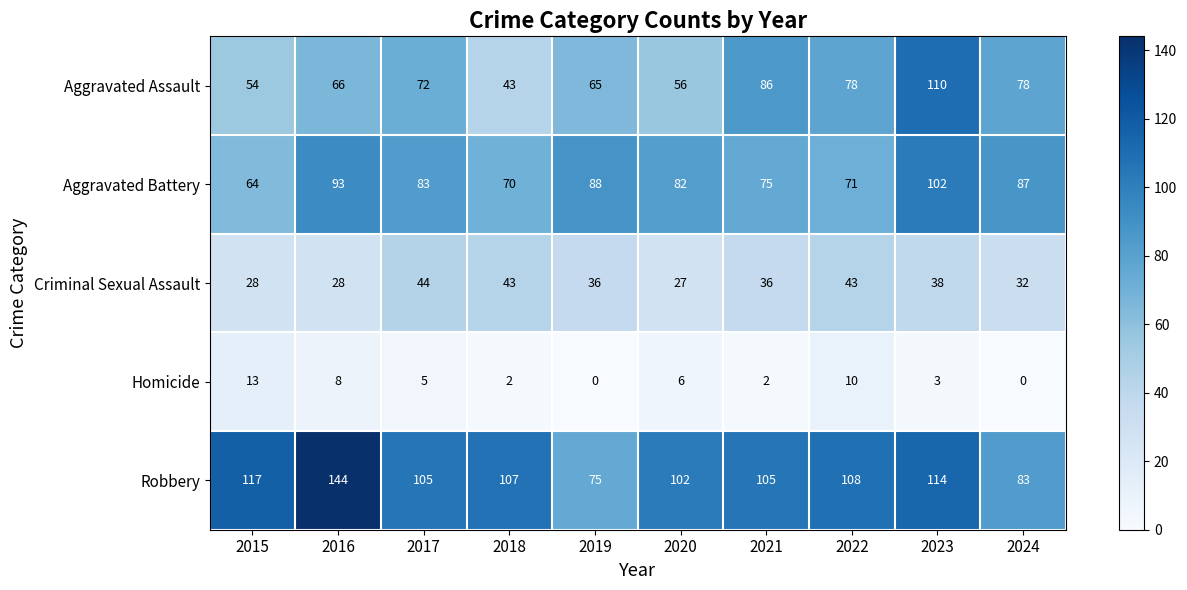

At which category is the sum across all series the highest?

2023